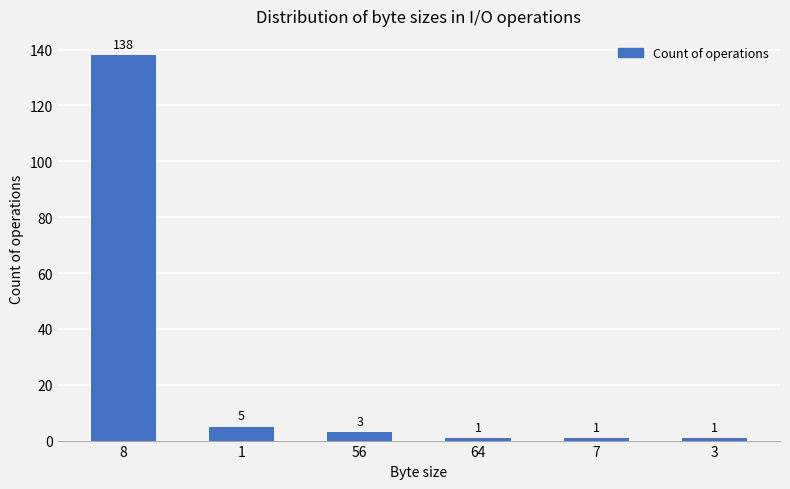

Read the value at 3.

1